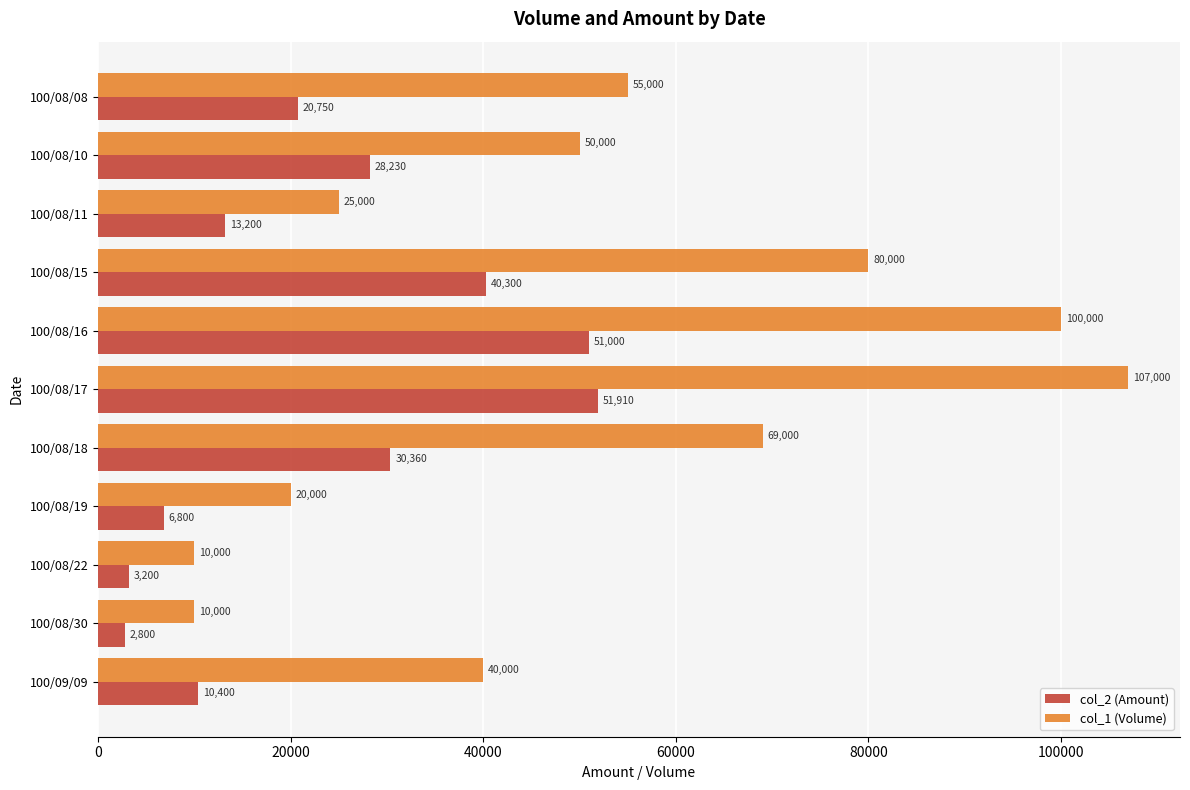

What is the total value across all series at 100/08/08?

75750